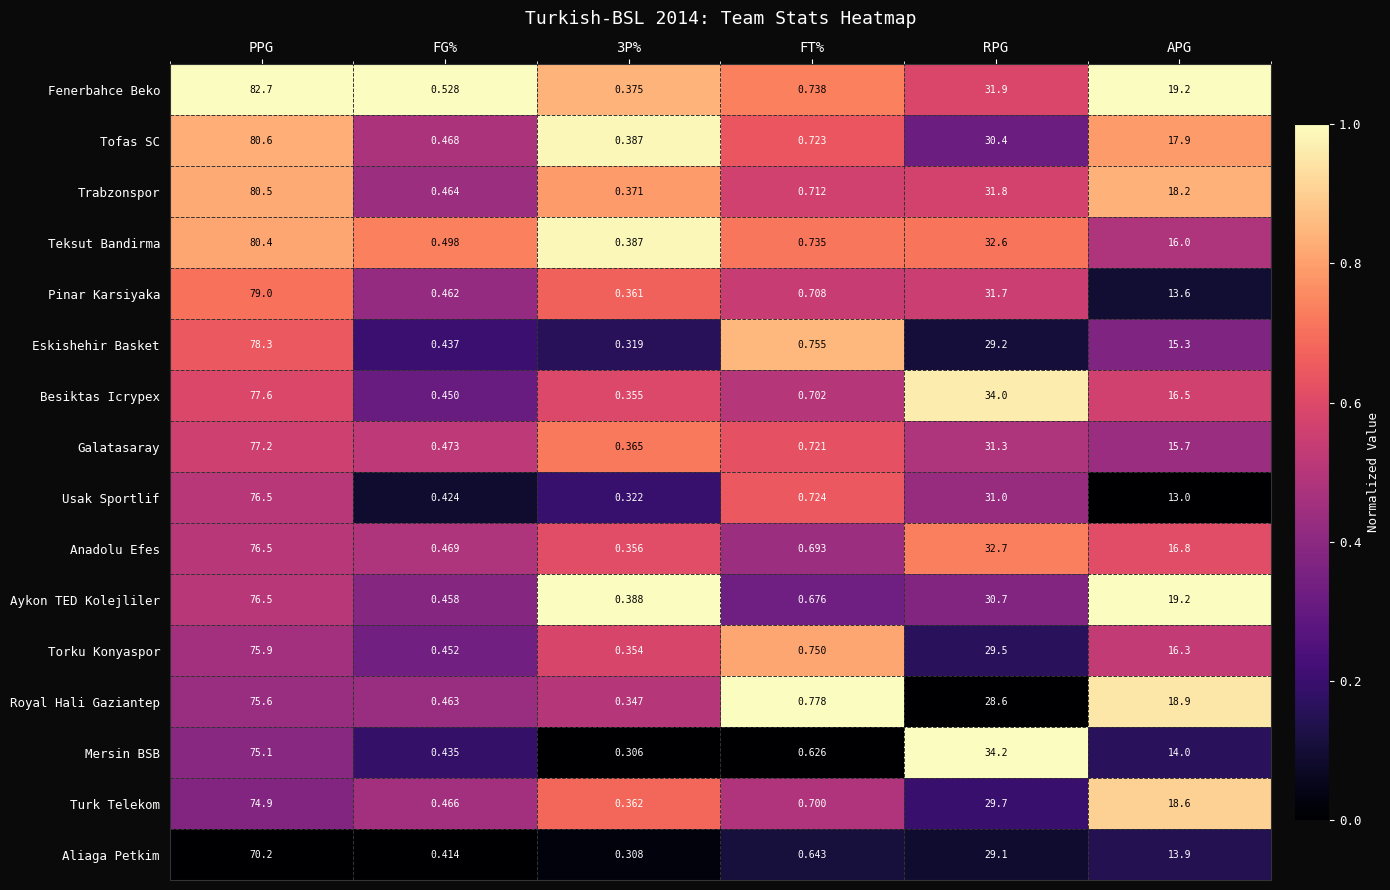

Which category has the highest value in the Anadolu Efes series?

PPG